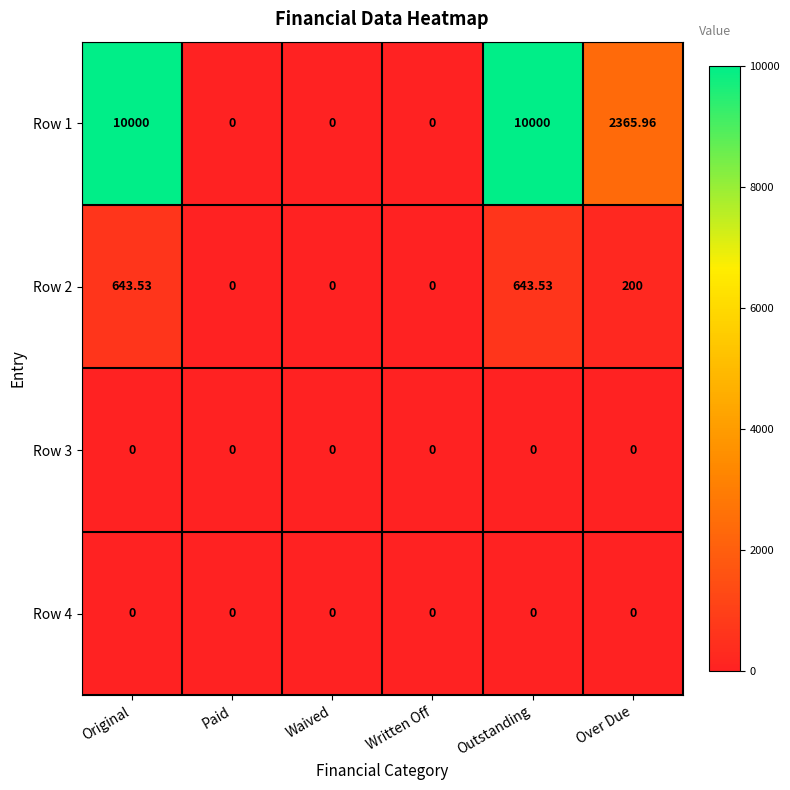

At which label does Row 2 first exceed 200?

Original